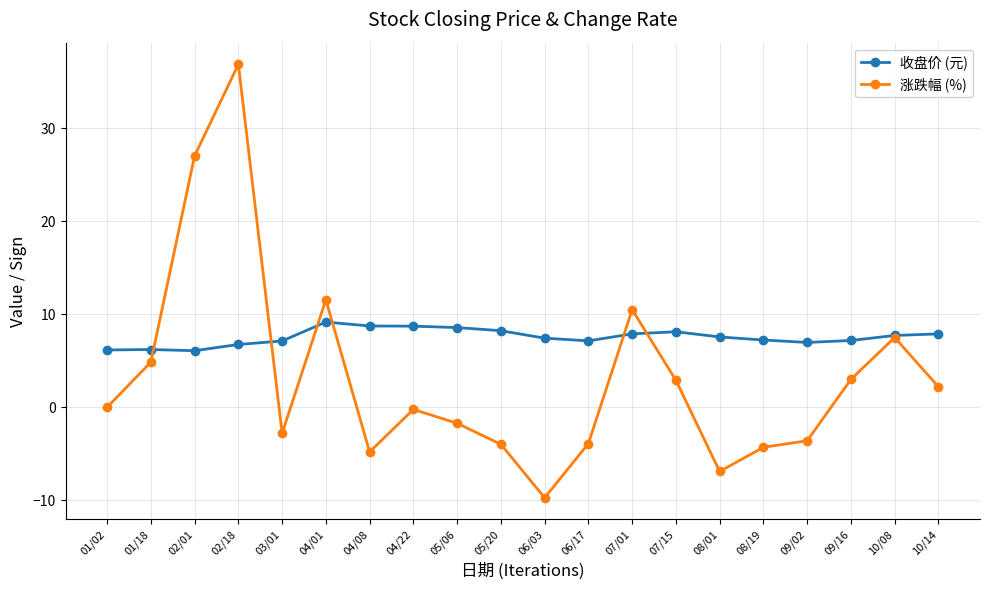

Which label corresponds to the largest value in the chart?

02/18